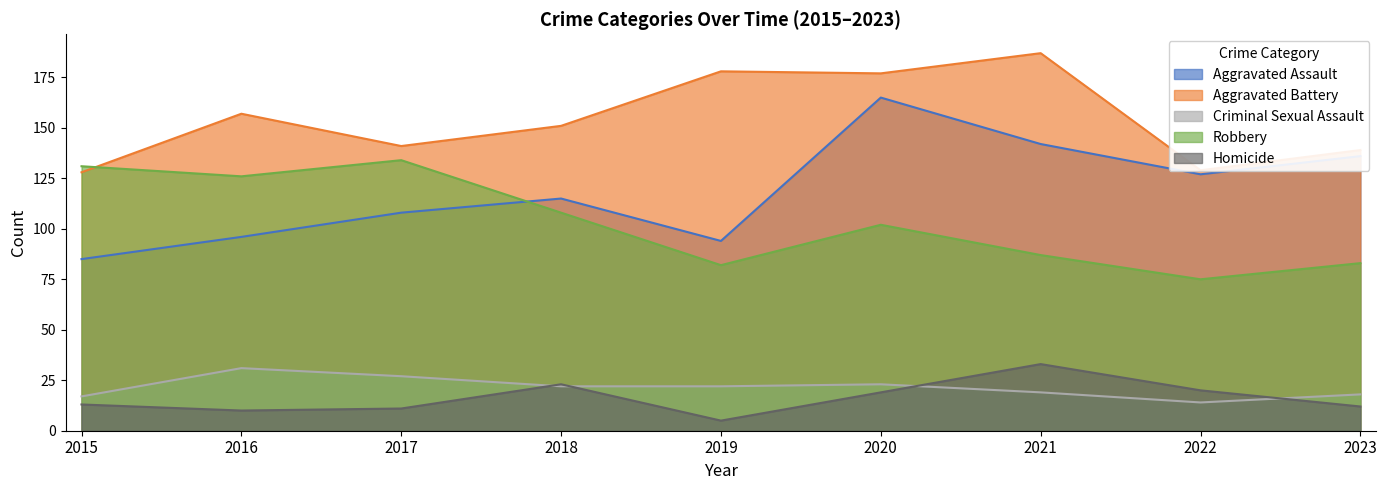

What is the total value across all series at 2019?

381